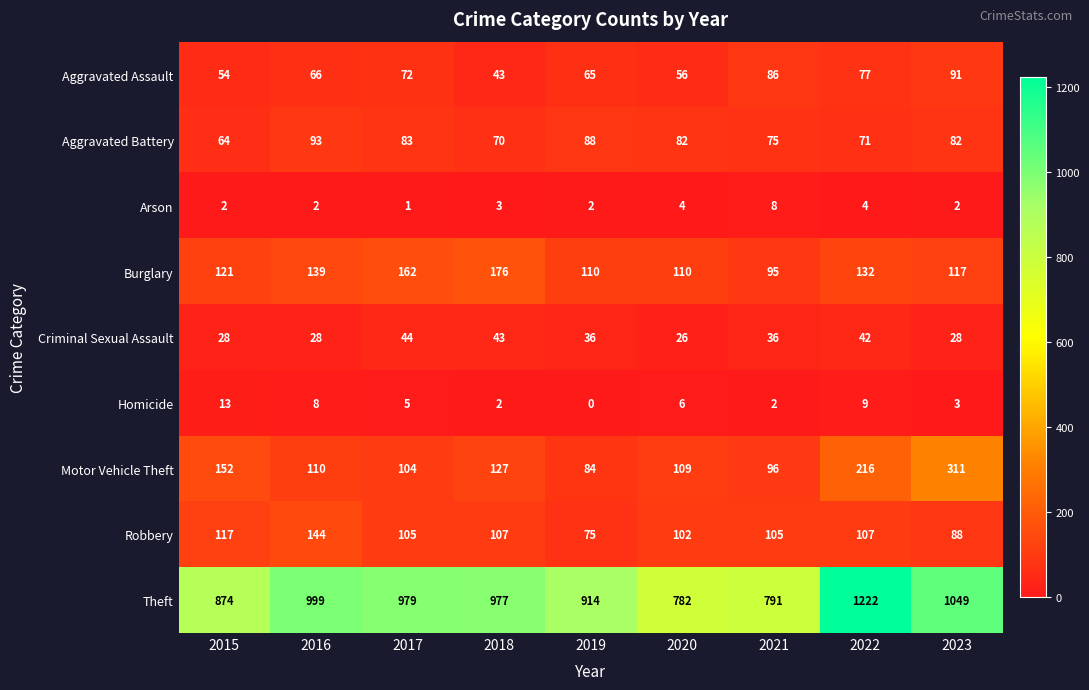

What is the difference between the highest and lowest values at 2018?

975